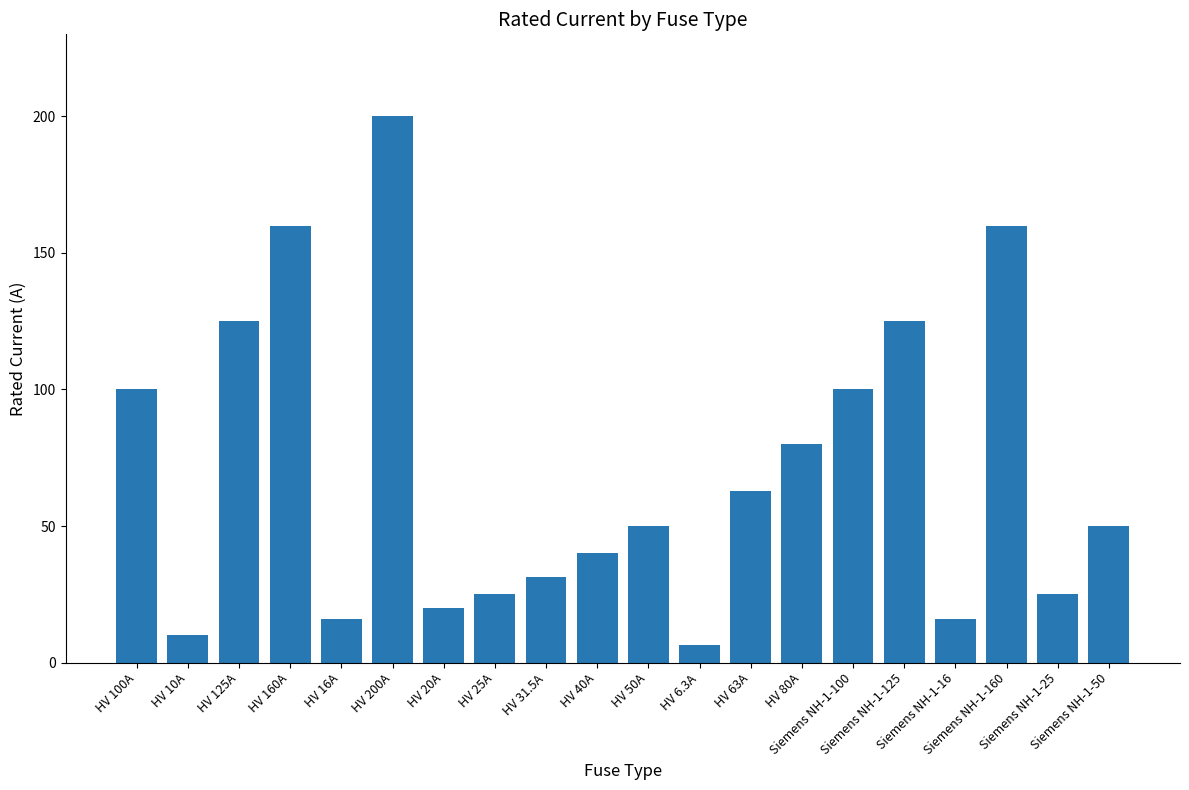

What is the value of the 8th bar from the left?

25.0